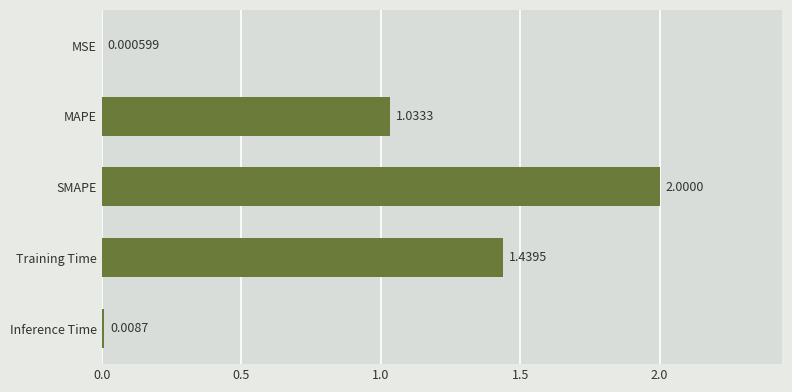

Which has a higher value, MSE or Inference Time?

Inference Time